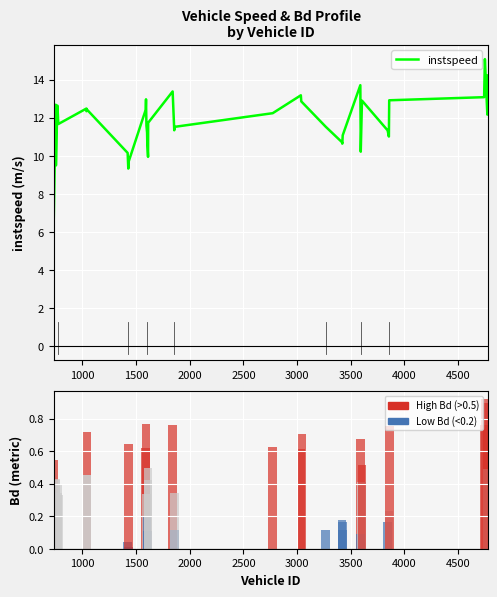

How many data points in instspeed are less than 12?

20